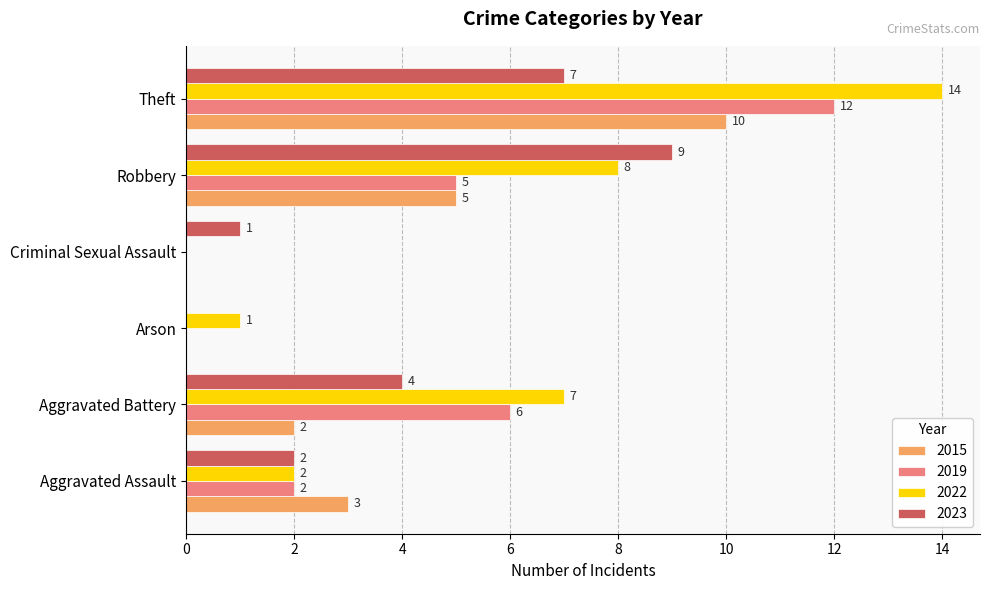

What are all the series names shown in the legend?

2015, 2019, 2022, 2023